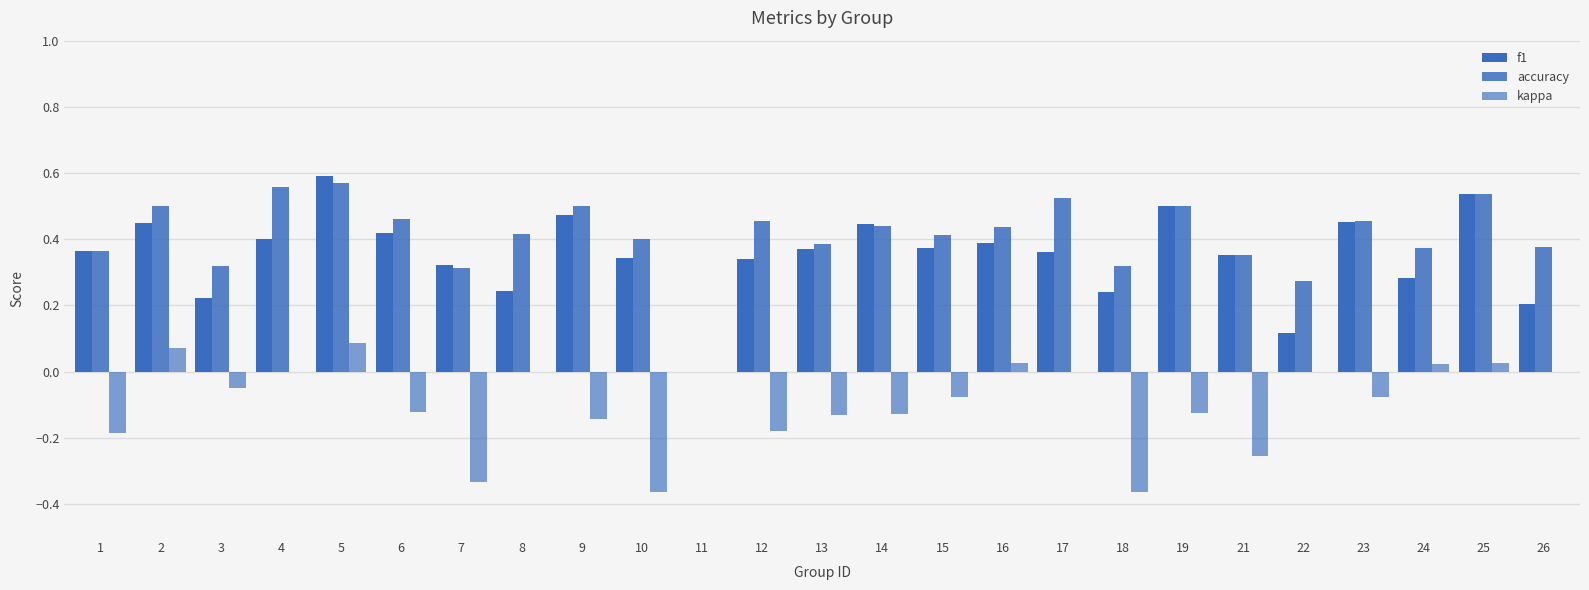

How many data points in f1 are above 0?

24